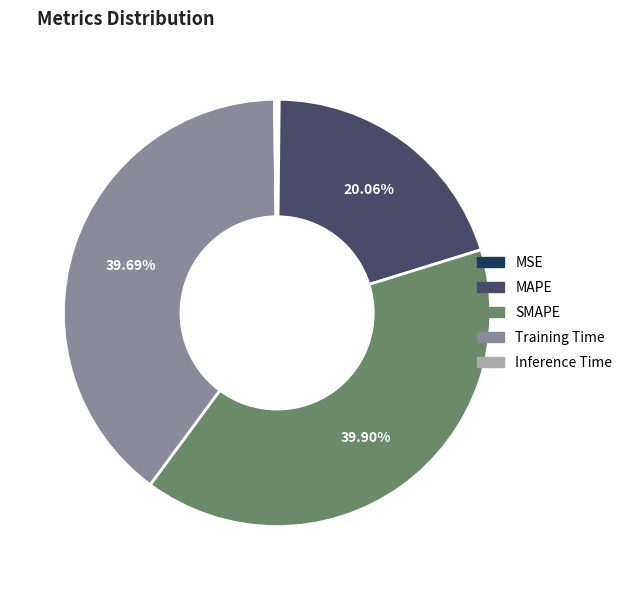

True or false: SMAPE accounts for 40% of the total.

True